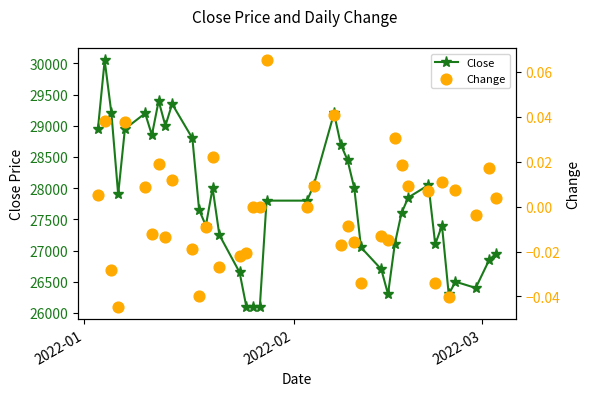

Which series has the widest spread of Y values?

Close